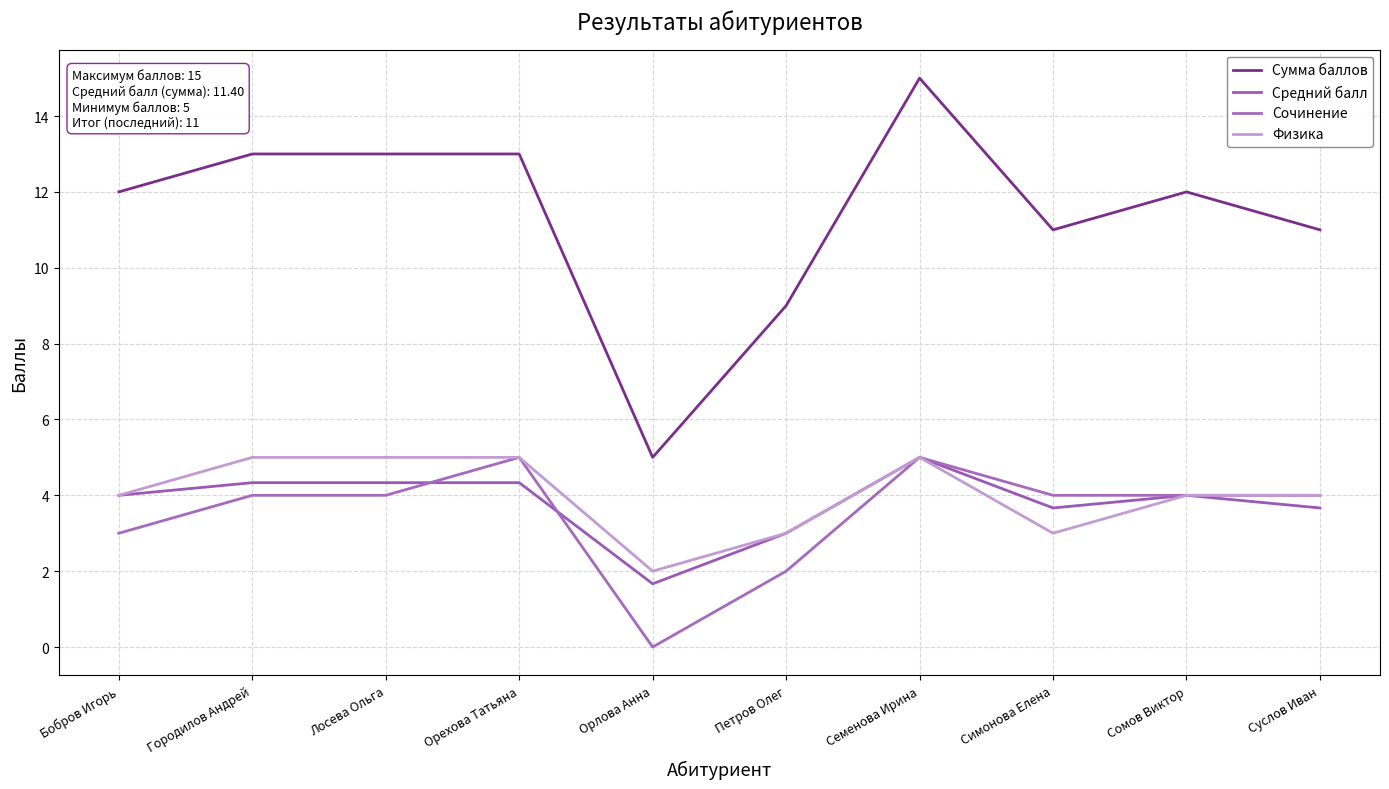

Read the Сочинение value at Семенова Ирина.

5.0